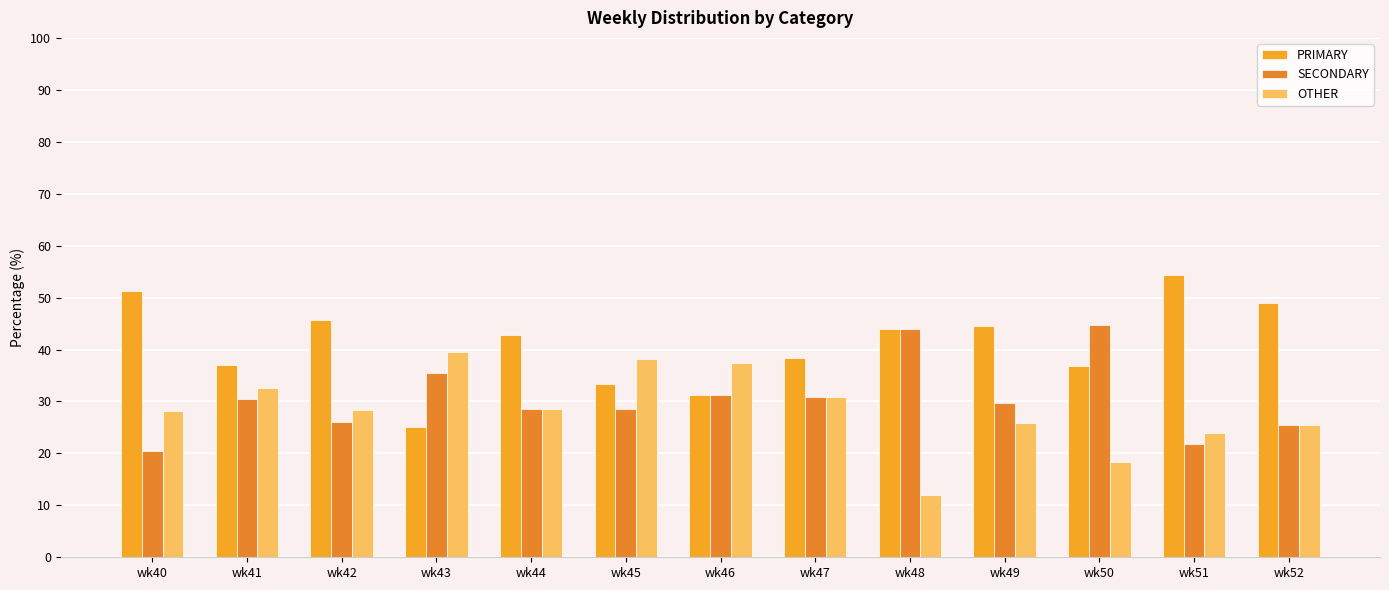

Count the number of categories in the chart.

13